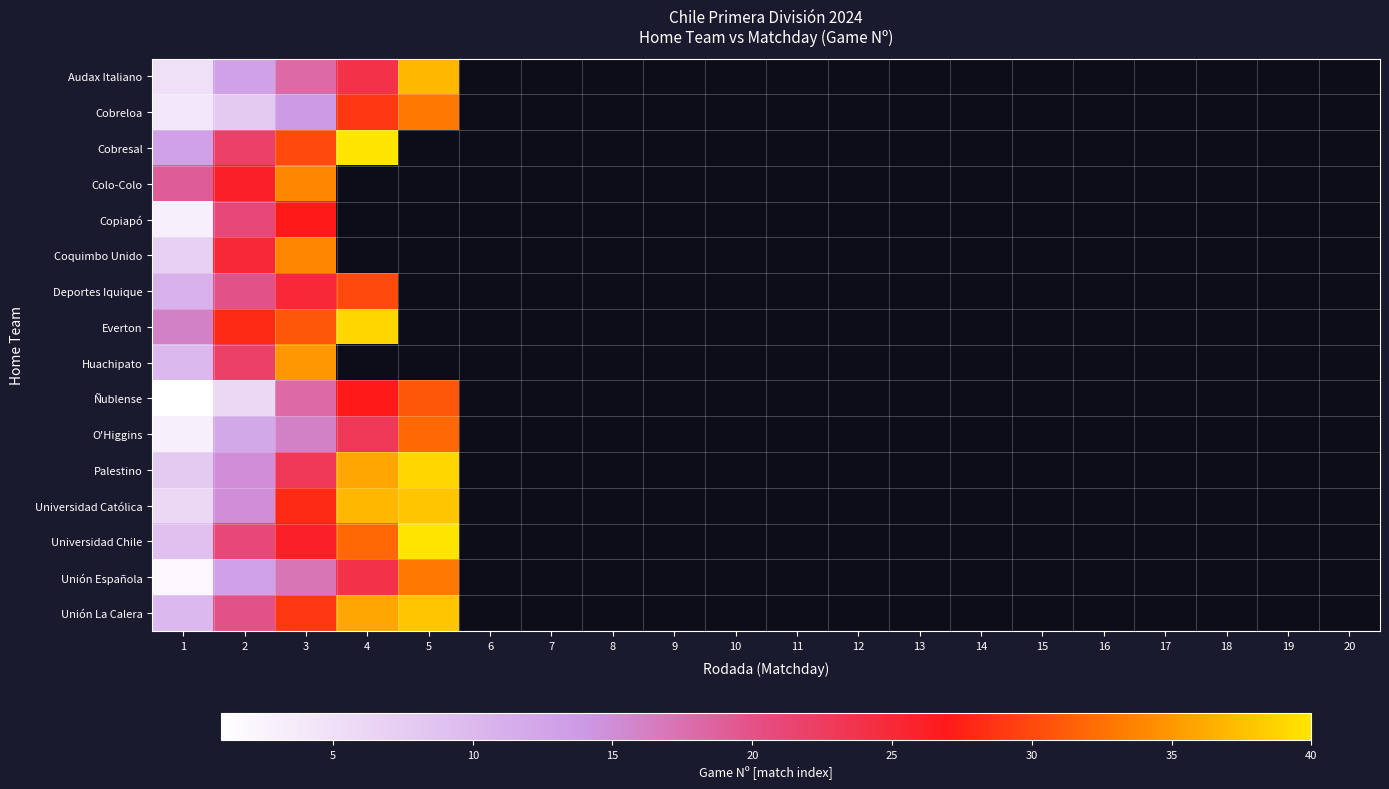

Which has a higher value, 1 or 16?

16